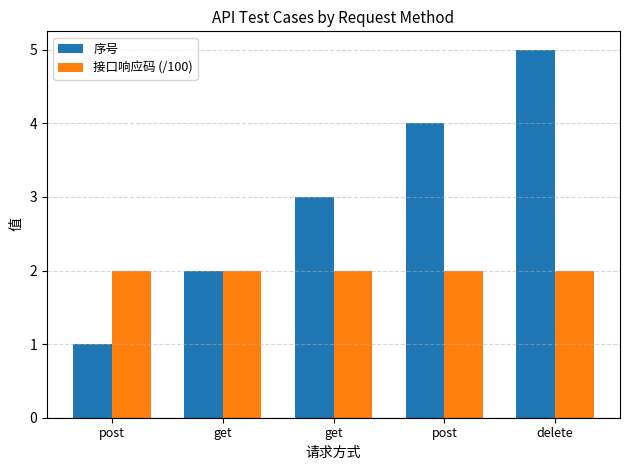

Is it true that 序号 equals 7 at post?

False